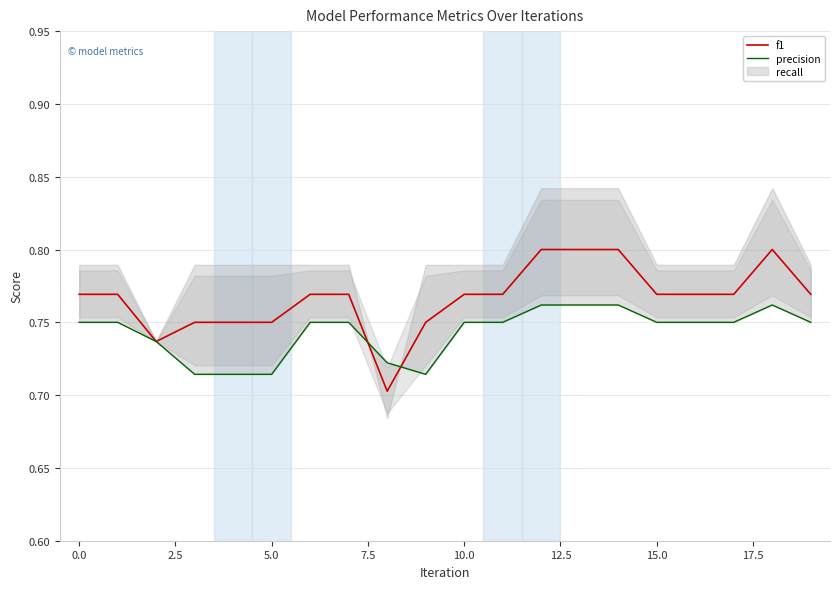

Count the f1 values in the range 0 to 1.

20